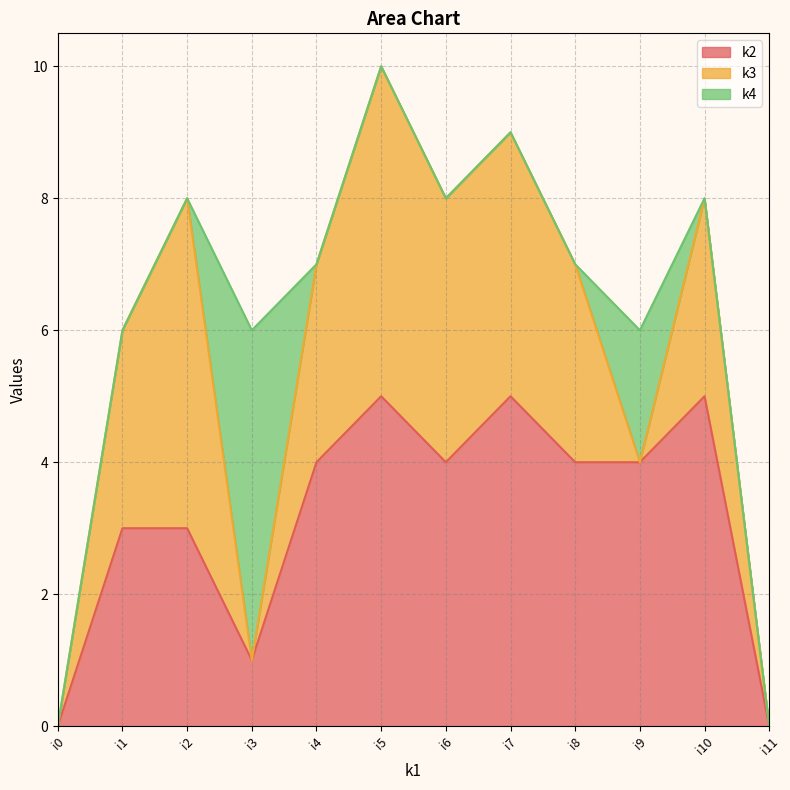

List the labels in order of k4 value, smallest first.

i0, i1, i2, i4, i5, i6, i7, i8, i10, i11, i9, i3